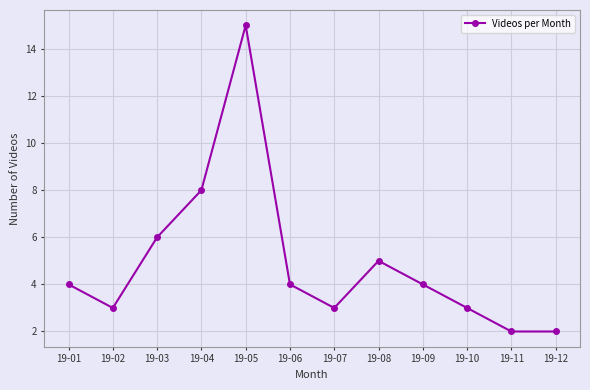

Reading left to right, transcribe all the data shown in this chart.

4	3	6	8	15	4	3	5	4	3	2	2